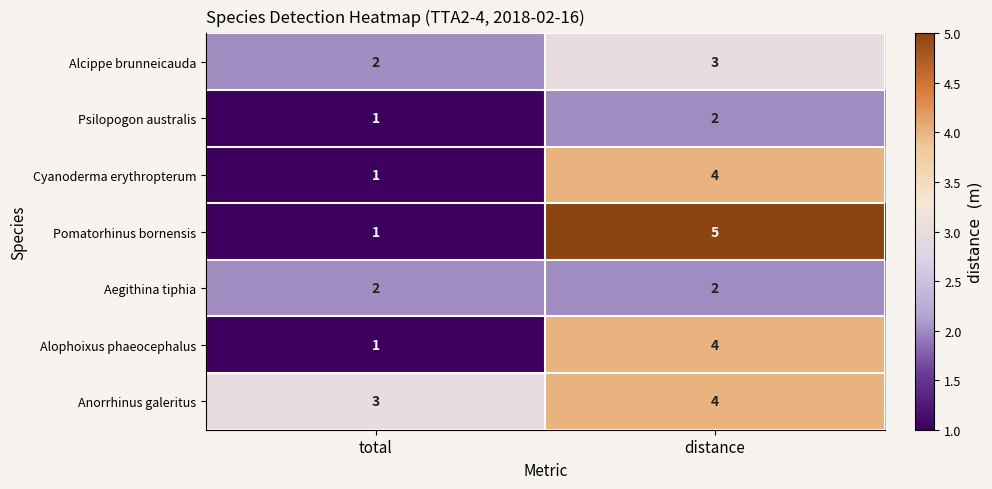

What is the greatest value displayed?

5